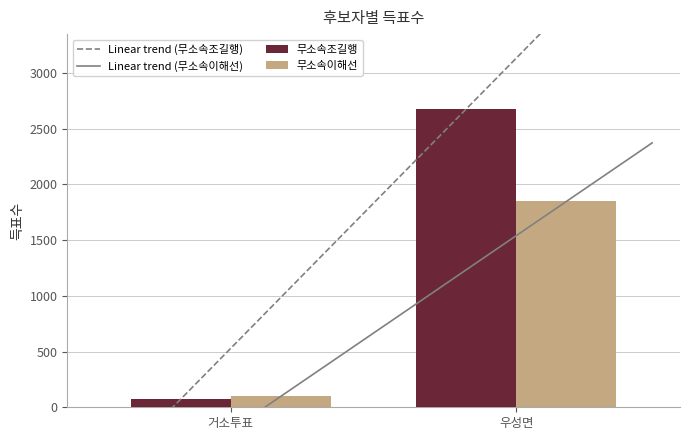

At which label does 무소속이해선 reach its minimum?

거소투표